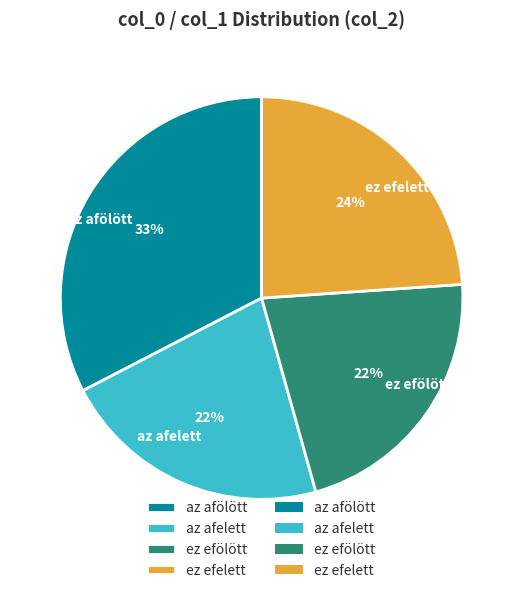

Approximately how many times larger is the value at ez efelett compared to ez efölött?

1.1